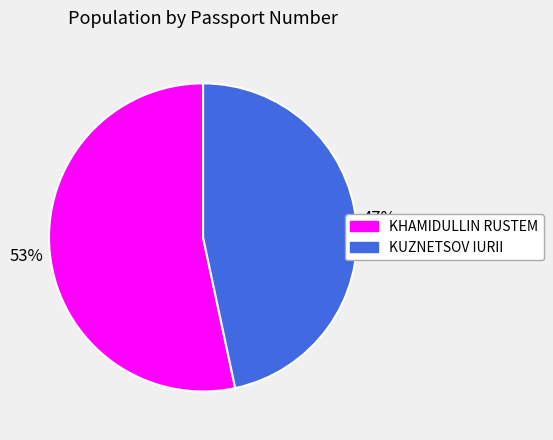

Which category has the biggest portion of the pie?

KHAMIDULLIN RUSTEM